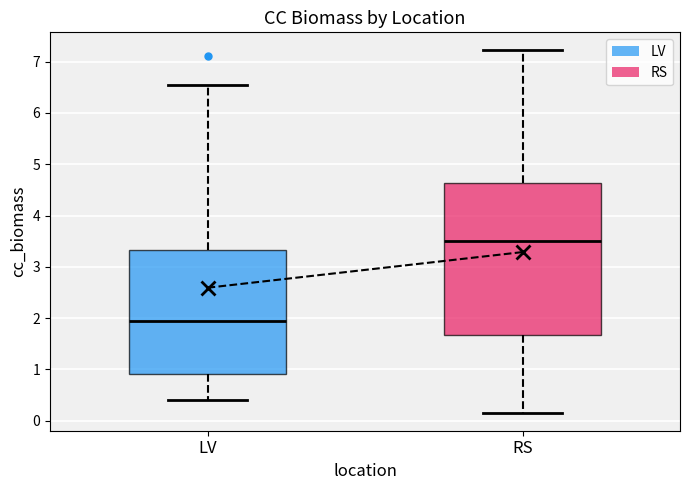

Reading left to right, read every box against the y-axis: the position of its median line, the range the box covers, and the ends of its whiskers. The values are not printed on the chart, so give them approximately, as read against the axis.

LV: median 2.0, box 0.9 to 3.3, whiskers 0.4 to 6.6
RS: median 3.5, box 1.7 to 4.6, whiskers 0.2 to 7.2